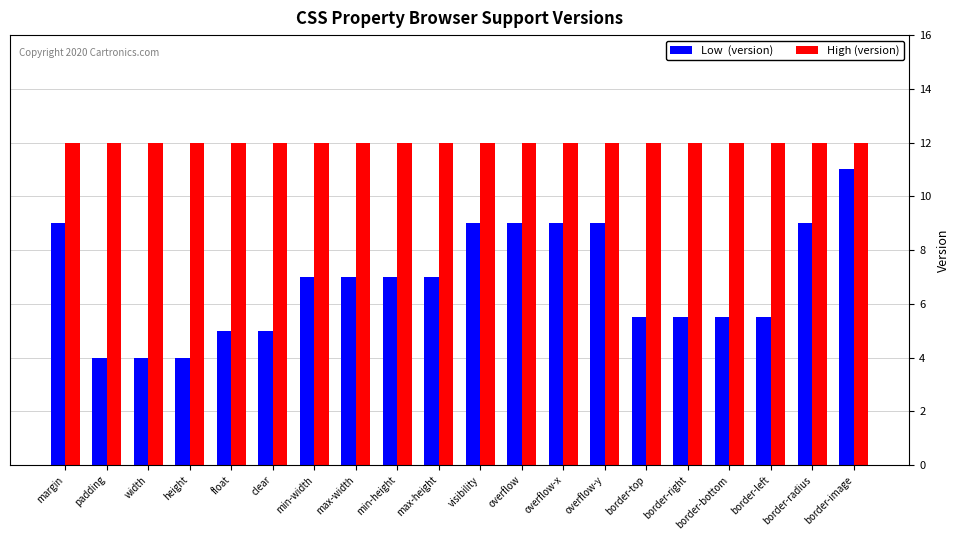

What is the smallest value displayed?

4.0